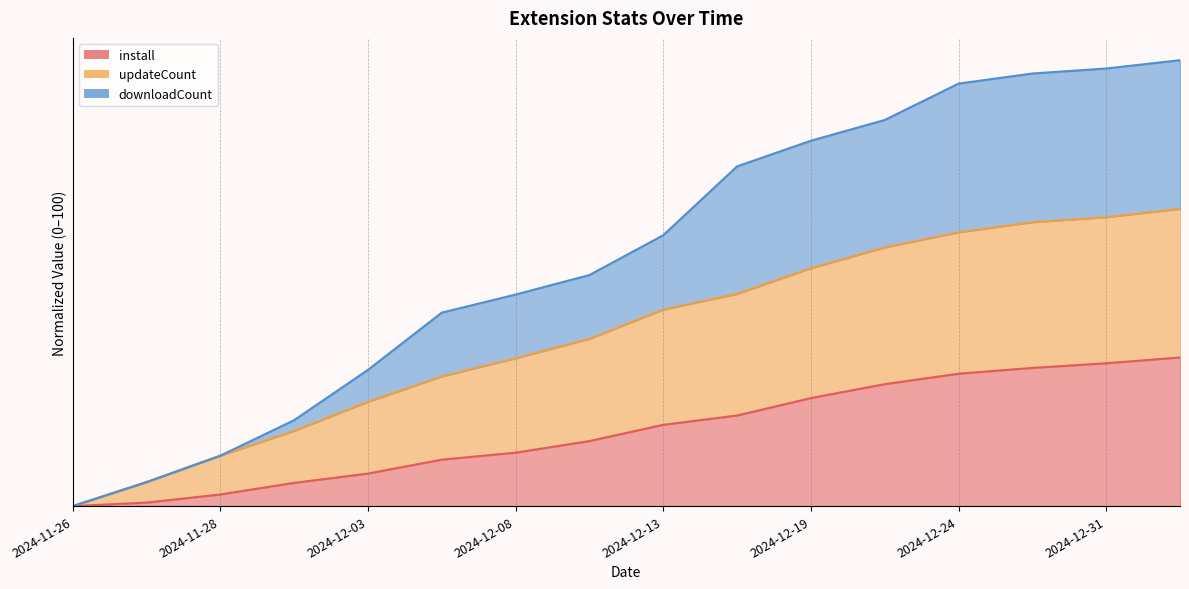

True or false: downloadCount and updateCount cross at least once.

False